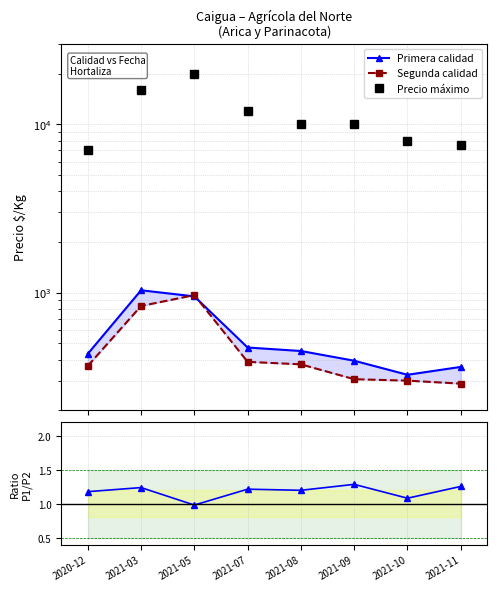

What position from the left is 2021-10?

7